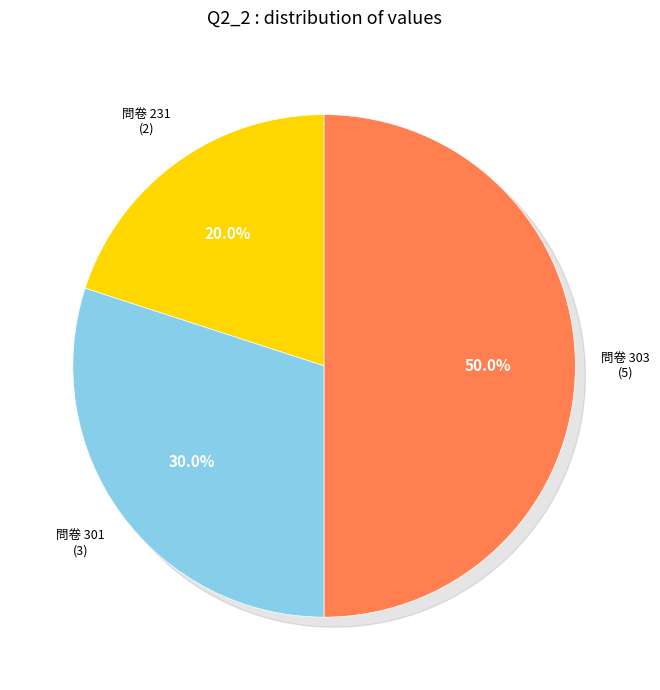

Do 232 and 302 together represent more than half of the pie?

No